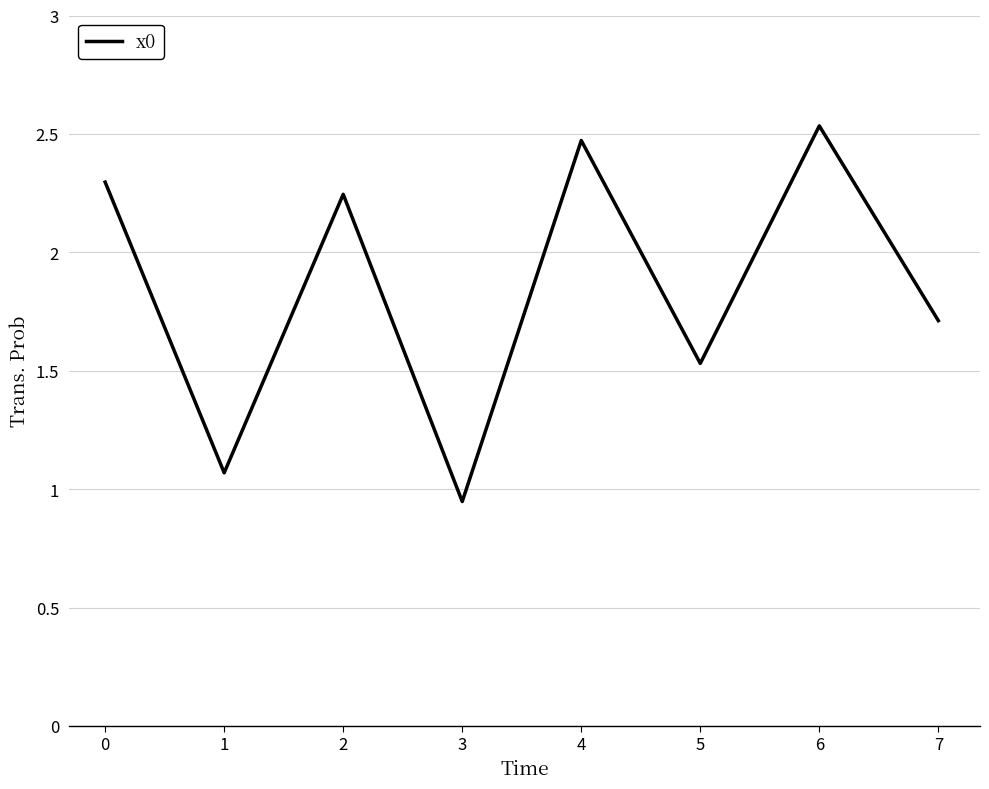

At which label does the data first exceed 2?

0